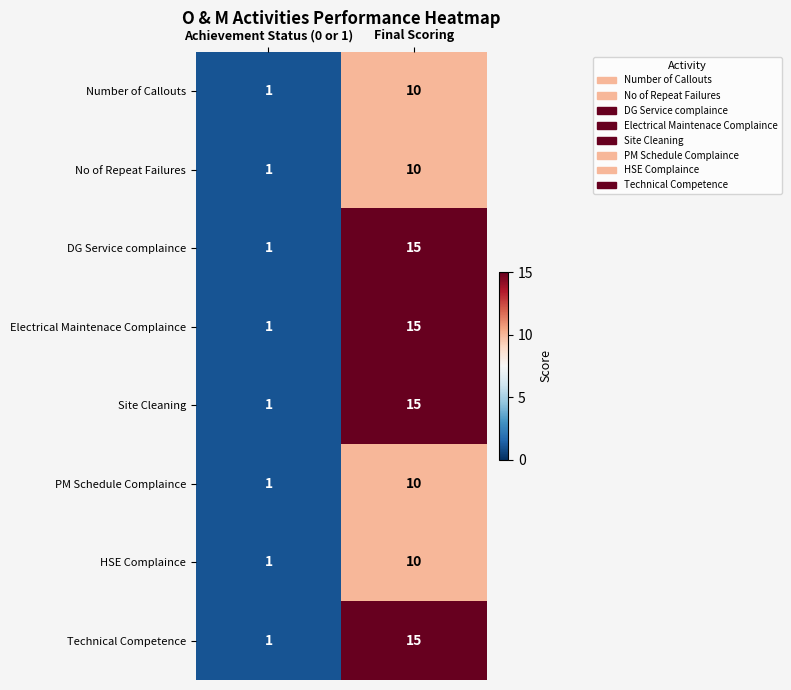

What is the difference between the maximum and minimum values in the HSE Complaince series?

9